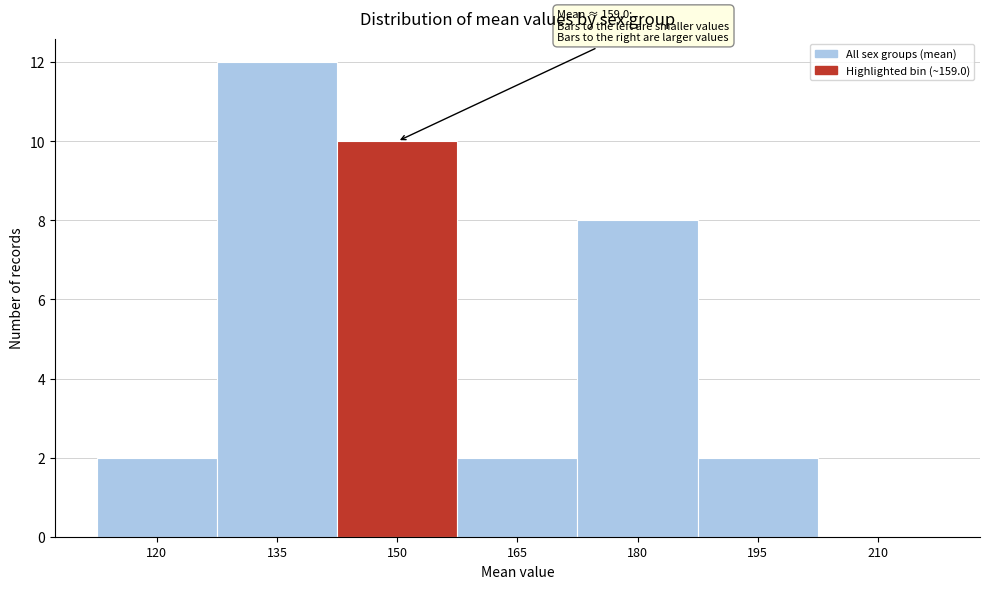

Reading left to right, what are all the values shown in this chart?

120=2	135=12	150=10	165=2	180=8	195=2	210=0